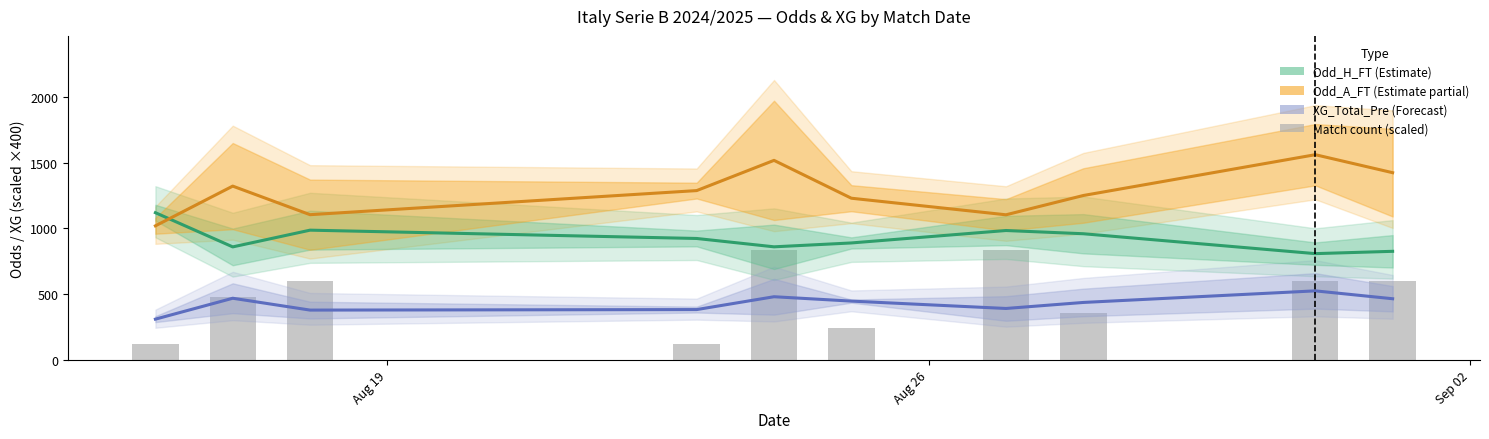

What is the spread (max minus min) of values at Aug 26?

852.3